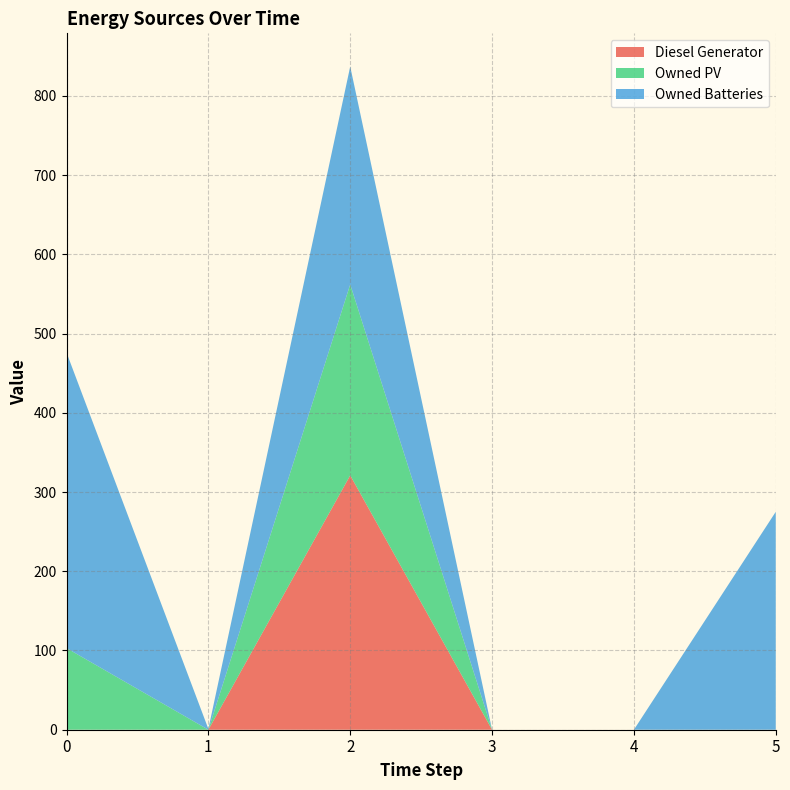

Reading left to right, what are all the values shown in this chart?

Diesel Generator: 0=0	1=0	2=321	3=0	4=0	5=0
Owned PV: 0=103	1=0	2=241	3=0	4=0	5=0
Owned Batteries: 0=373	1=1	2=275	3=0	4=0	5=275